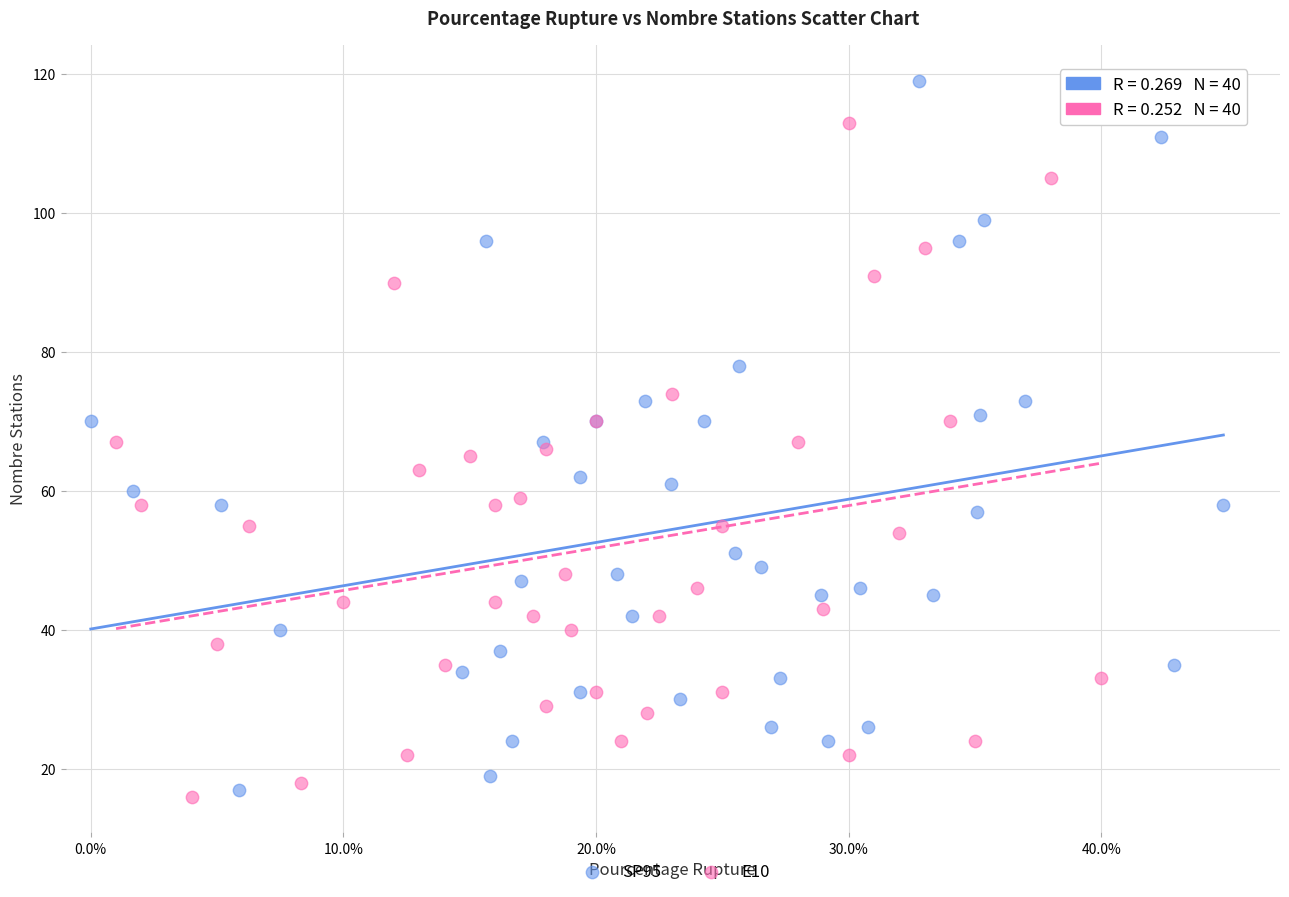

Which series contains the highest Y value?

SP95